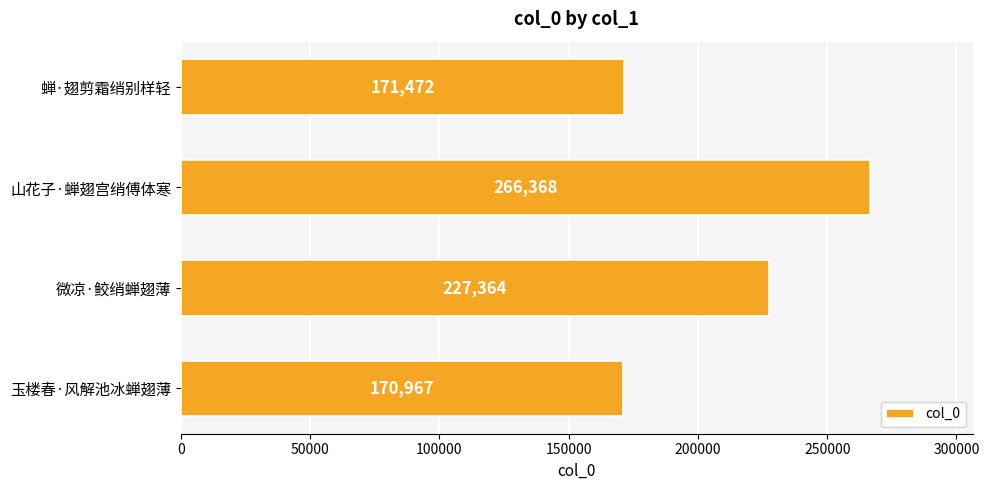

Reading bottom to top, list all the values displayed in this chart.

玉楼春·风解池冰蝉翅薄=170967	微凉·鲛绡蝉翅薄=227364	山花子·蝉翅宫绡傅体寒=266368	蝉·翅剪霜绡别样轻=171472